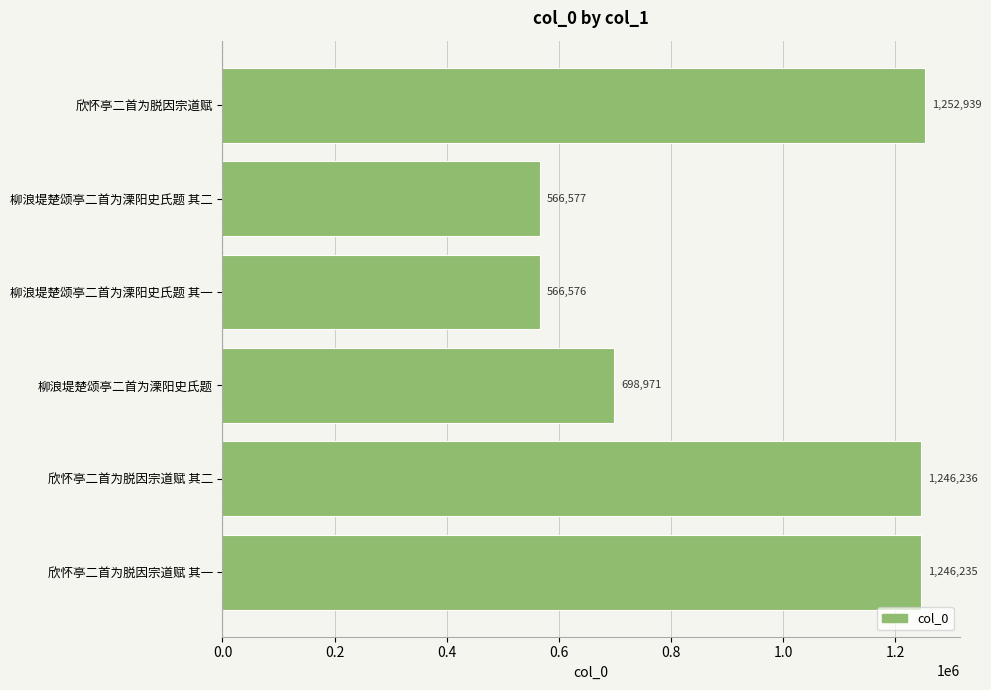

Reading top to bottom, list all the values displayed in this chart.

欣怀亭二首为脱因宗道赋=1252939	柳浪堤楚颂亭二首为溧阳史氏题 其二=566577	柳浪堤楚颂亭二首为溧阳史氏题 其一=566576	柳浪堤楚颂亭二首为溧阳史氏题=698971	欣怀亭二首为脱因宗道赋 其二=1246236	欣怀亭二首为脱因宗道赋 其一=1246235